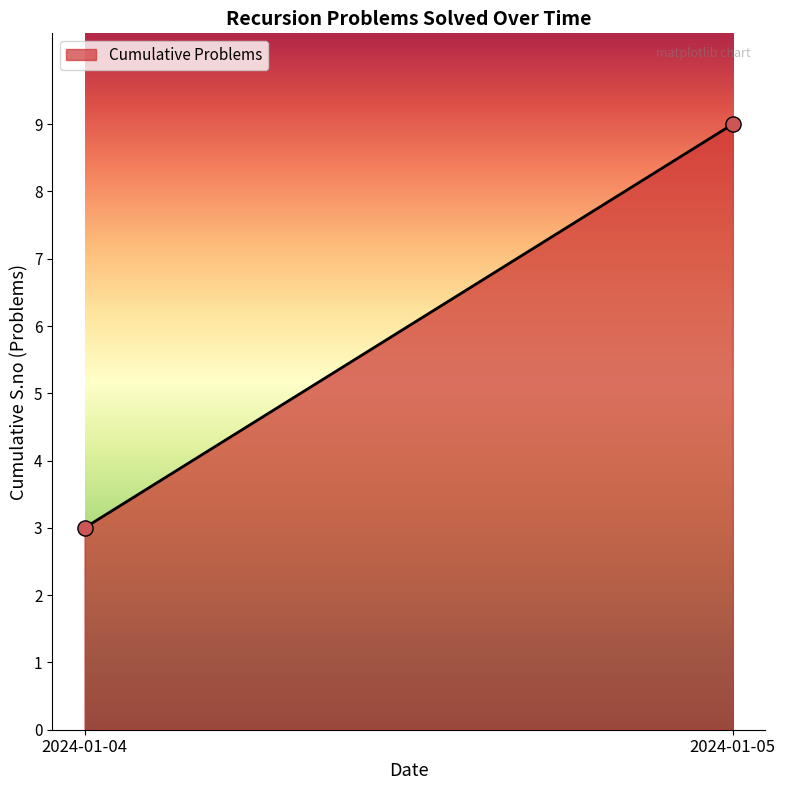

What is the maximum value shown in the chart?

9.0